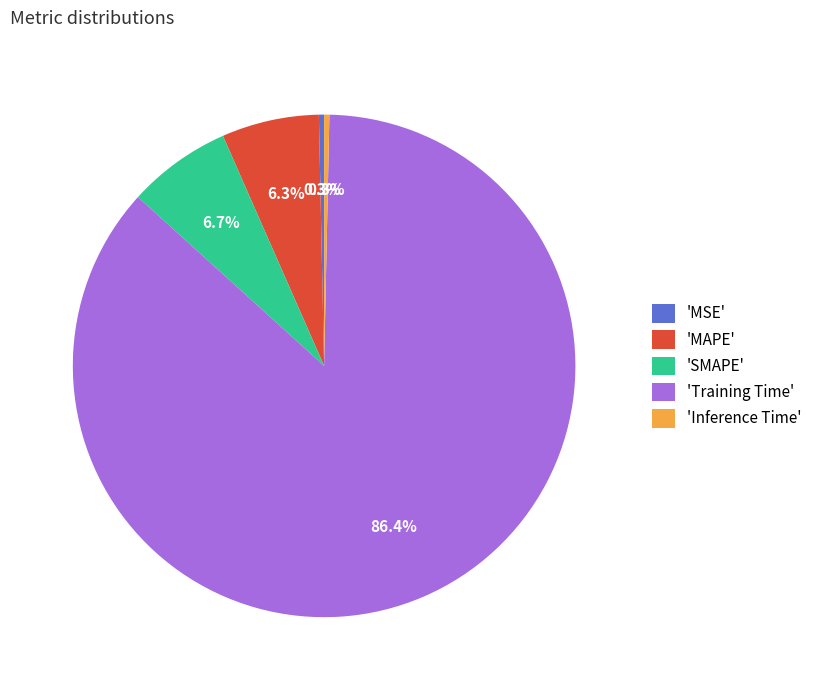

What is the largest slice in the pie chart?

'Training Time'